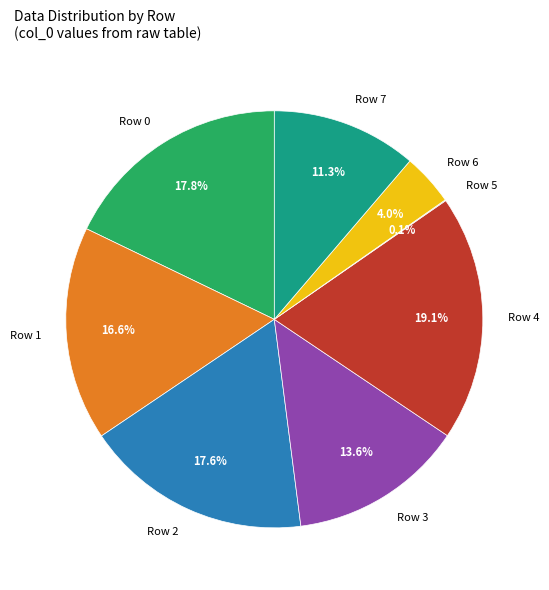

Is there a majority slice in this chart?

No